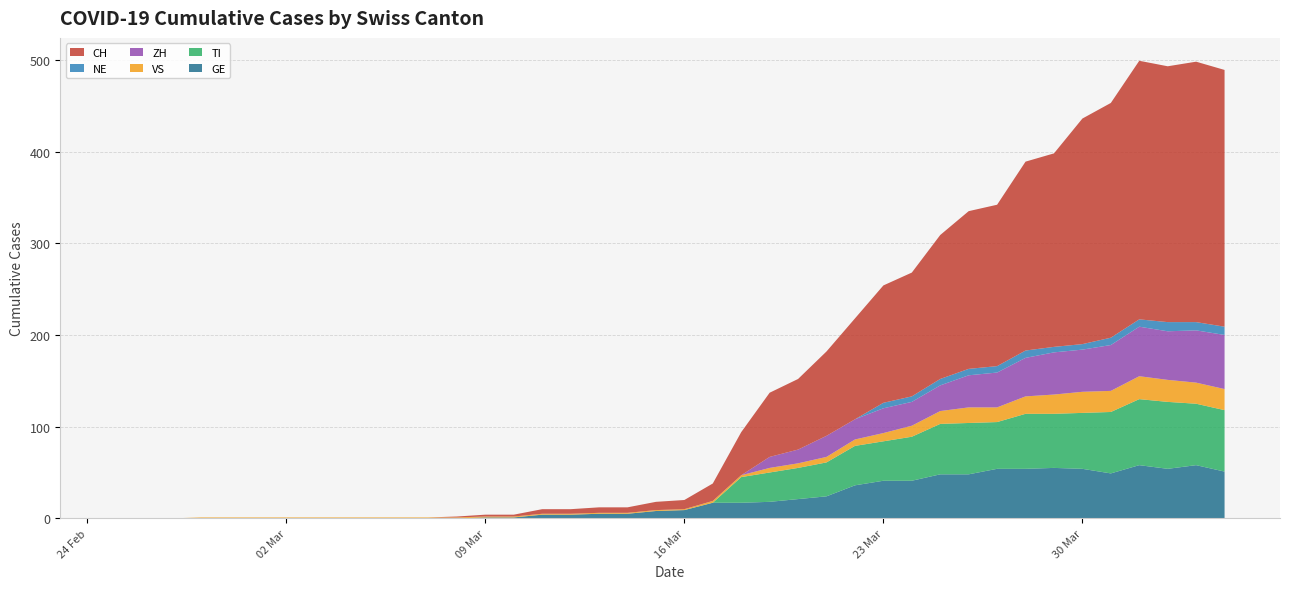

Reading right to left, list all the values displayed in this chart.

CH: 280	284	279	282	256	246	211	206	176	172	157	135	128	110	92	77	70	47	19	10	9	6	6	5	5	2	2	1	0	0	0	0	0	0	0	0	0	0	0	0
TI: 67	67	73	72	67	61	59	60	51	56	55	48	43	43	37	34	32	28	0	0	0	0	0	0	0	0	0	0	0	0	0	0	0	0	0	0	0	0	0	0
GE: 51	58	54	58	49	54	55	54	54	48	48	41	41	36	24	21	18	17	17	9	8	5	5	4	4	1	1	0	0	0	0	0	0	0	0	0	0	0	0	0
VS: 23	23	24	25	23	23	21	19	16	17	14	12	9	7	6	5	5	2	2	1	1	1	1	1	1	1	1	1	1	1	1	1	1	1	1	1	1	0	0	0
ZH: 59	57	53	54	50	46	46	42	38	35	28	26	27	22	23	15	12	0	0	0	0	0	0	0	0	0	0	0	0	0	0	0	0	0	0	0	0	0	0	0
NE: 9	9	10	8	8	6	6	8	7	7	7	6	6	0	0	0	0	0	0	0	0	0	0	0	0	0	0	0	0	0	0	0	0	0	0	0	0	0	0	0